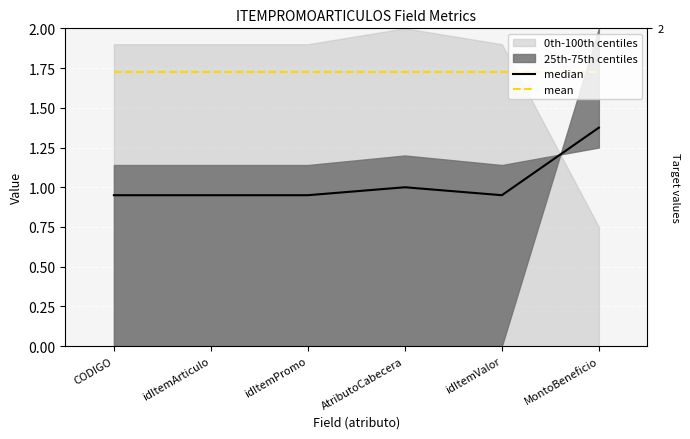

What is the difference between the highest and lowest values at idItemPromo?

0.8